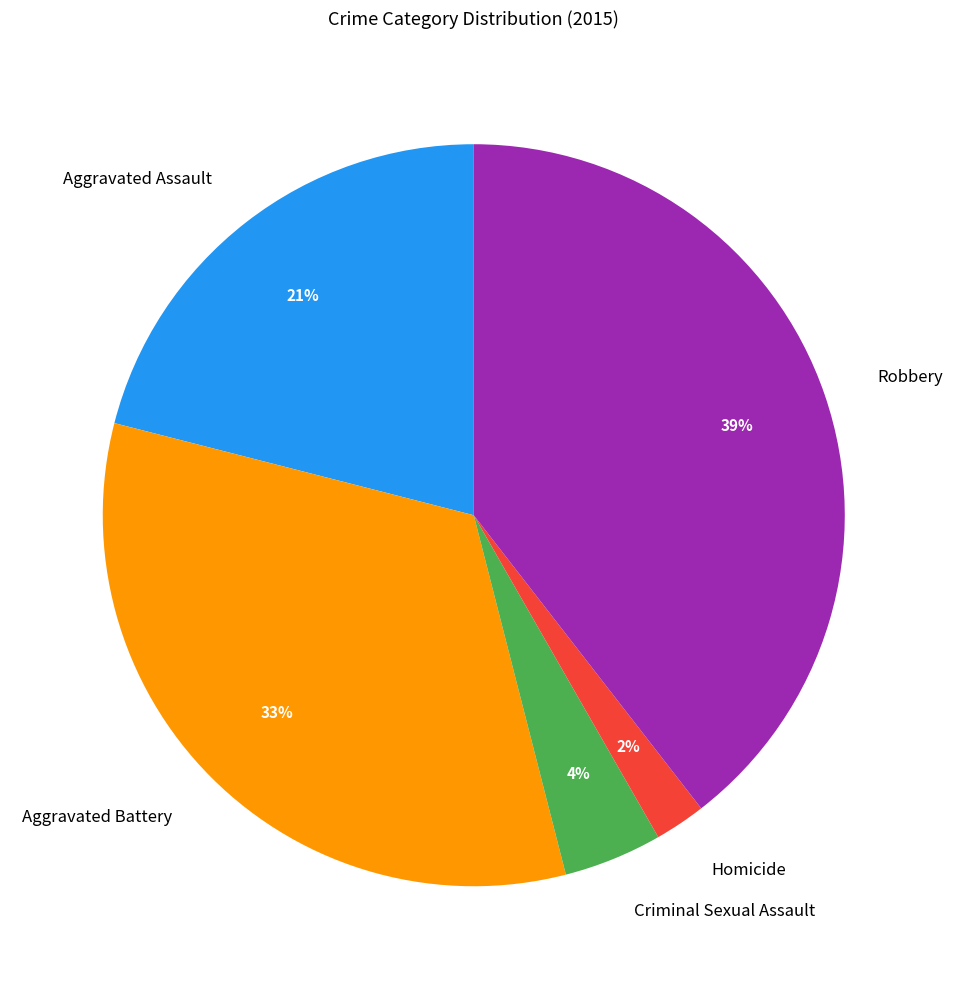

What percentage is the Homicide slice, to the nearest percent?

2%